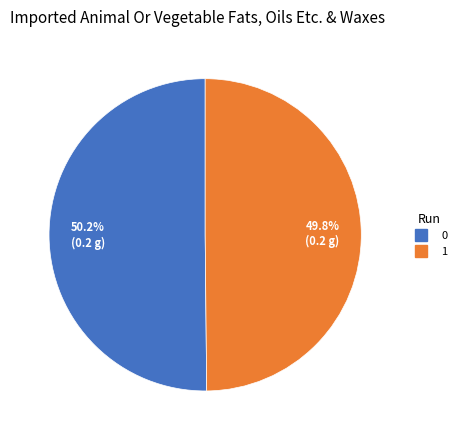

Does any single category account for the majority?

Yes